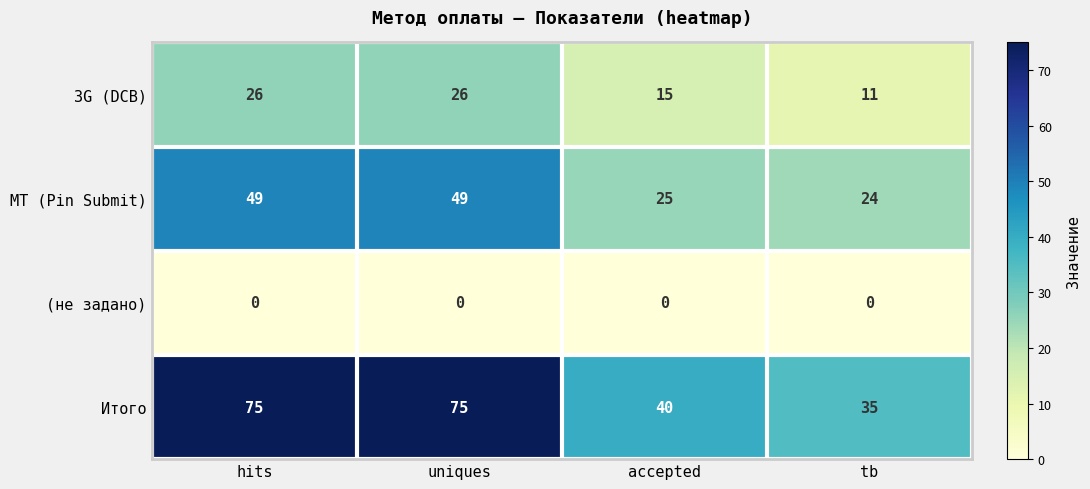

Is the value of Итого at hits greater than the value of МТ (Pin Submit) at uniques?

Yes